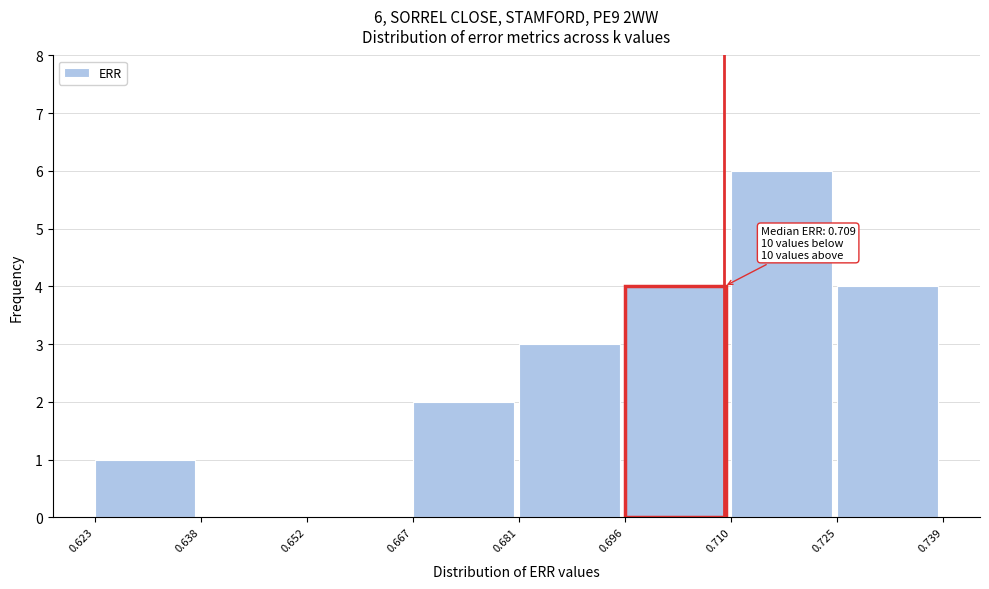

Over which range of the x-axis is the bar tallest?

0.710 to 0.725